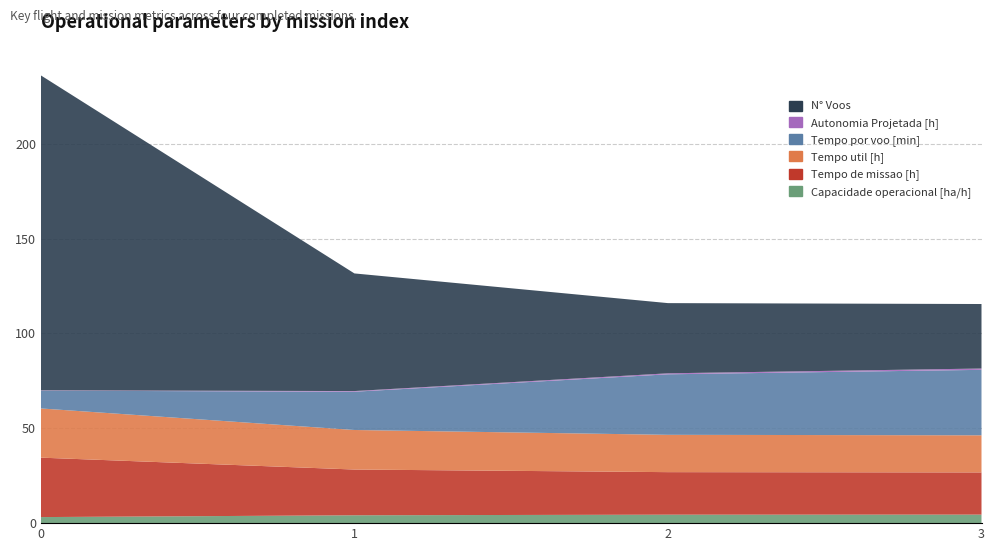

Reading left to right, extract all data points from this chart.

Capacidade operacional [ha/h]: 0=3.2	1=4.1	2=4.5	3=4.5
Tempo de missao [h]: 0=31.3	1=24.1	2=22.4	3=22.2
Tempo util [h]: 0=25.9	1=20.8	2=19.7	3=19.6
Tempo por voo [min]: 0=9.4	1=20.2	2=31.9	3=34.5
Autonomia Projetada [h]: 0=0.2	1=0.3	2=0.5	3=0.7
N° Voos: 0=166.0	1=62.0	2=37.0	3=34.0